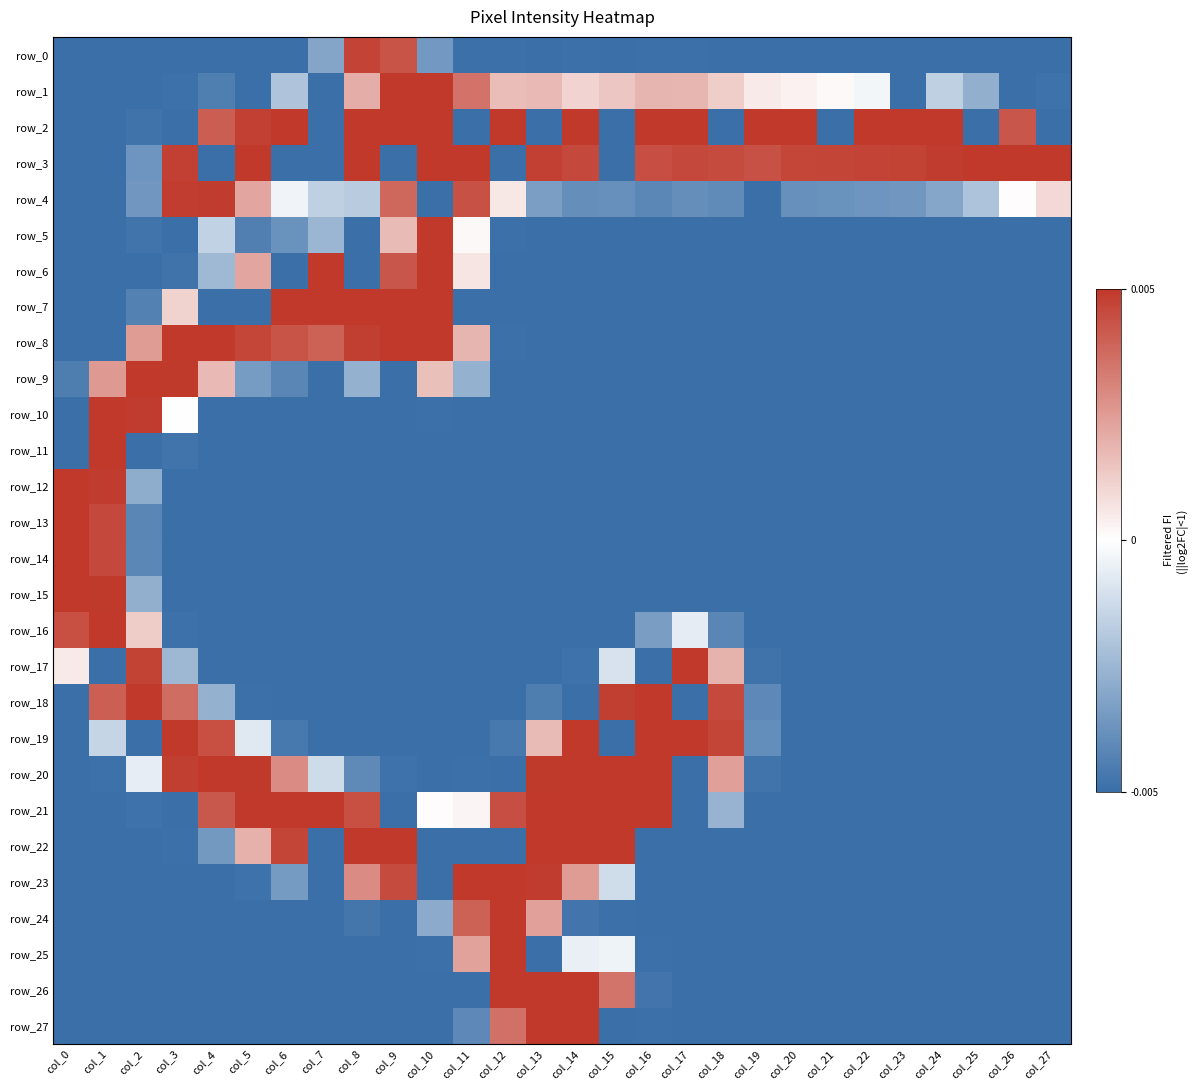

The row_21 series shows -1.5 at col_20. True or false?

False